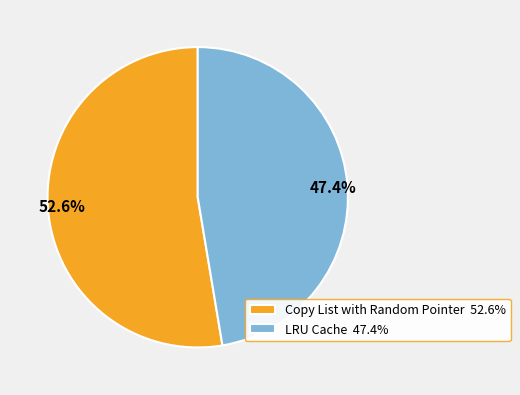

To the nearest percent, what is the average slice percentage?

50%